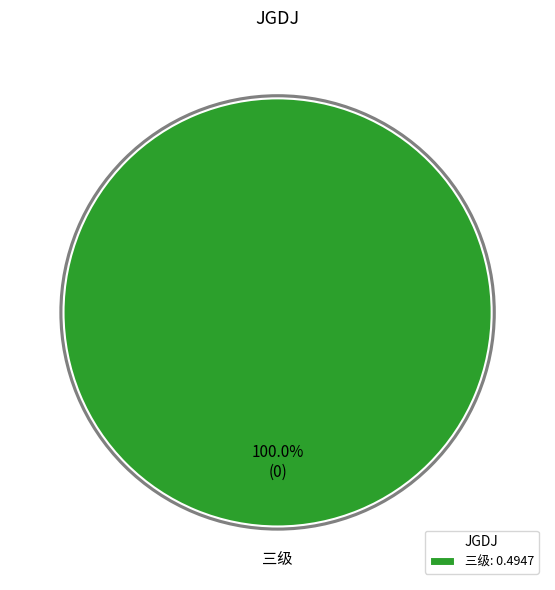

Which slice represents more than half of the pie?

三级: 0.4947